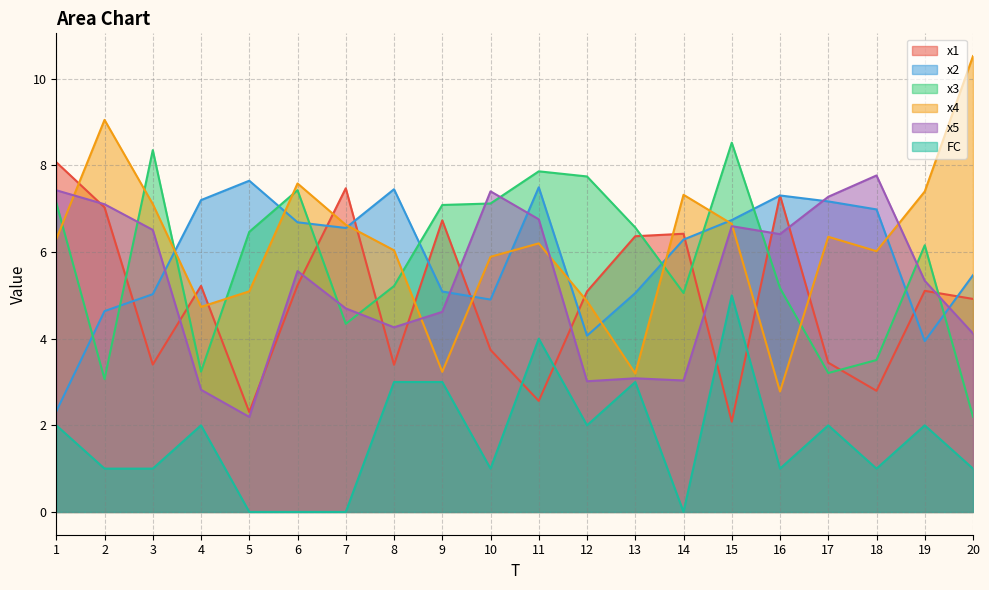

What is the difference between the x5 values at 5 and 15?

4.4